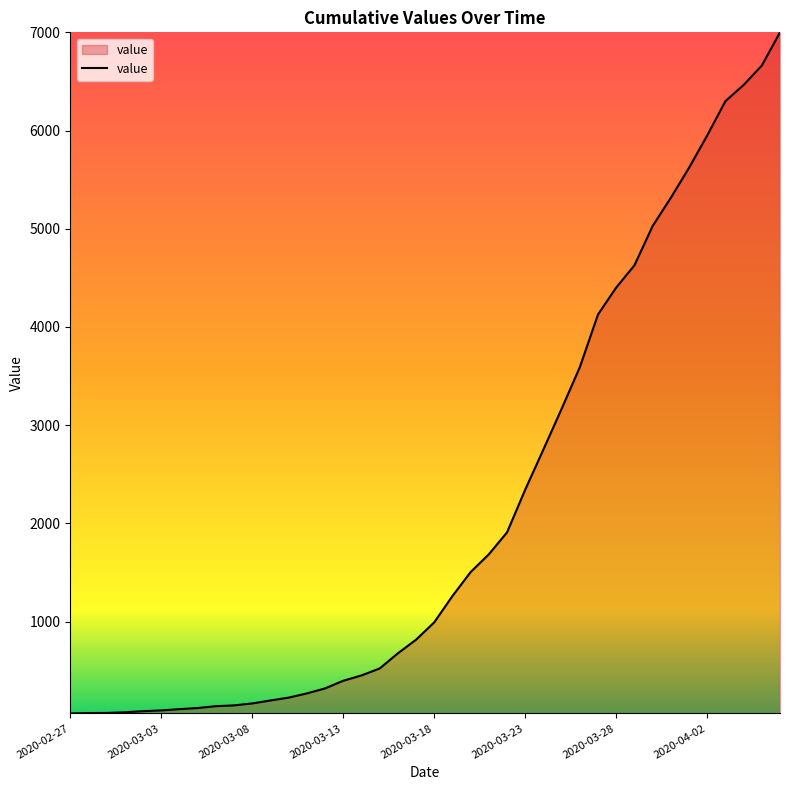

What is the greatest value displayed?

7001